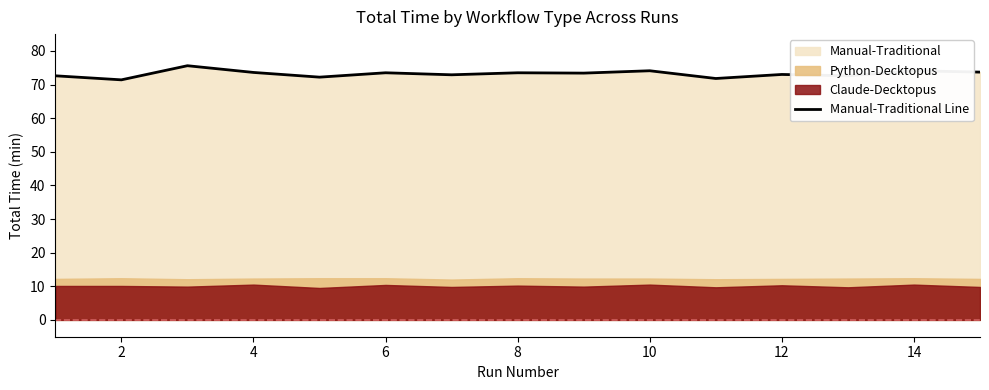

What is the lowest value of the Manual-Traditional Line series?

71.4